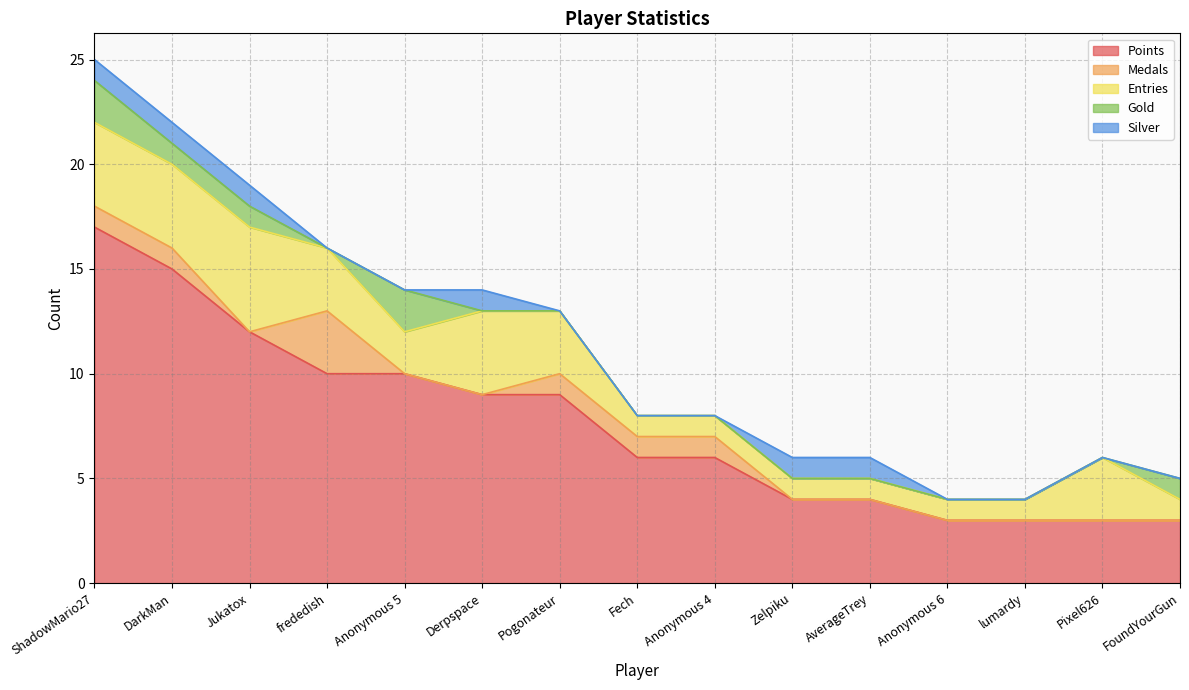

Reading left to right, what are all the values shown in this chart?

Points: ShadowMario27=17	DarkMan=15	Jukatox=12	frededish=10	Anonymous 5=10	Derpspace=9	Pogonateur=9	Fech=6	Anonymous 4=6	Zelpiku=4	AverageTrey=4	Anonymous 6=3	lumardy=3	Pixel626=3	FoundYourGun=3
Medals: ShadowMario27=1	DarkMan=1	Jukatox=0	frededish=3	Anonymous 5=0	Derpspace=0	Pogonateur=1	Fech=1	Anonymous 4=1	Zelpiku=0	AverageTrey=0	Anonymous 6=0	lumardy=0	Pixel626=0	FoundYourGun=0
Entries: ShadowMario27=4	DarkMan=4	Jukatox=5	frededish=3	Anonymous 5=2	Derpspace=4	Pogonateur=3	Fech=1	Anonymous 4=1	Zelpiku=1	AverageTrey=1	Anonymous 6=1	lumardy=1	Pixel626=3	FoundYourGun=1
Gold: ShadowMario27=2	DarkMan=1	Jukatox=1	frededish=0	Anonymous 5=2	Derpspace=0	Pogonateur=0	Fech=0	Anonymous 4=0	Zelpiku=0	AverageTrey=0	Anonymous 6=0	lumardy=0	Pixel626=0	FoundYourGun=1
Silver: ShadowMario27=1	DarkMan=1	Jukatox=1	frededish=0	Anonymous 5=0	Derpspace=1	Pogonateur=0	Fech=0	Anonymous 4=0	Zelpiku=1	AverageTrey=1	Anonymous 6=0	lumardy=0	Pixel626=0	FoundYourGun=0